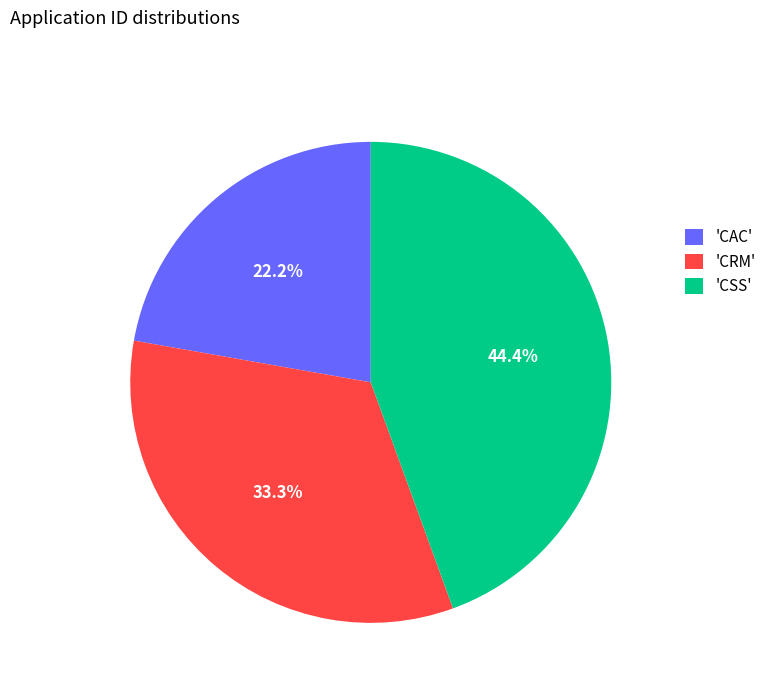

What is the largest slice in the pie chart?

'CSS'